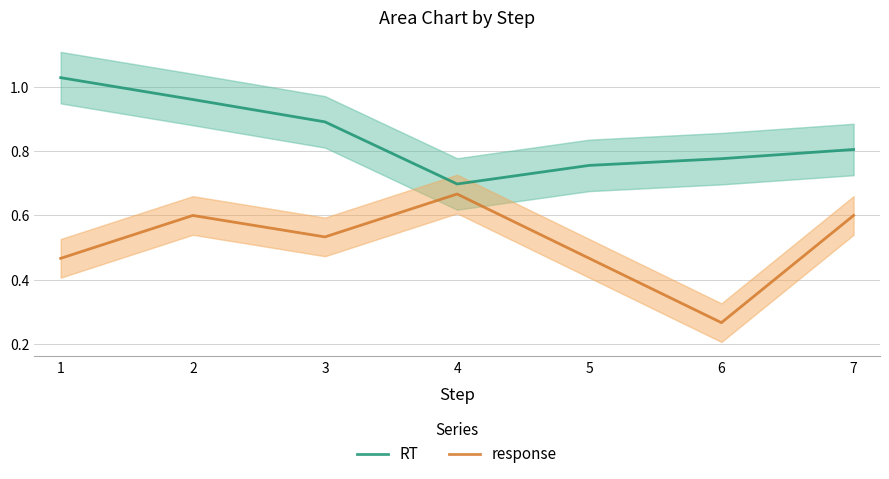

What is the sum of the RT values at 2 and 3?

1.9